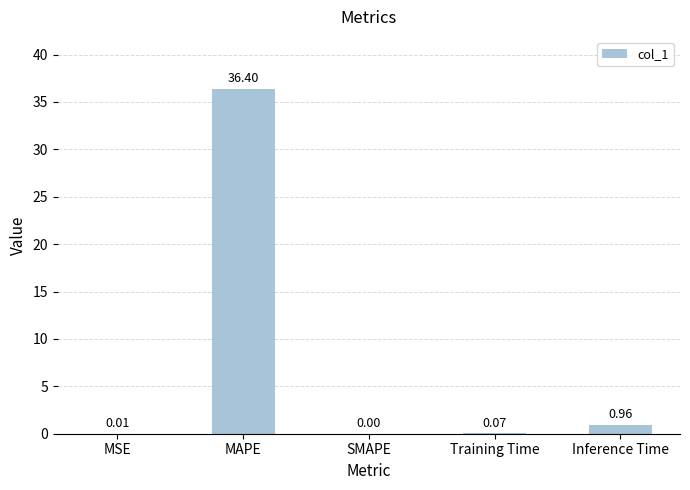

What is the change in value from Training Time to Inference Time?

+0.9